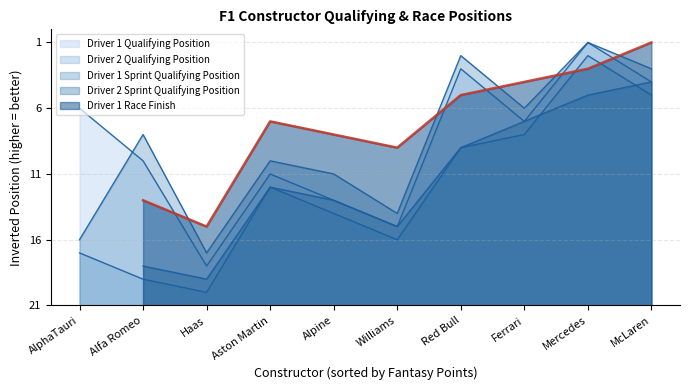

True or false: Driver 1 Qualifying Position has more than 2 interior local peaks.

False